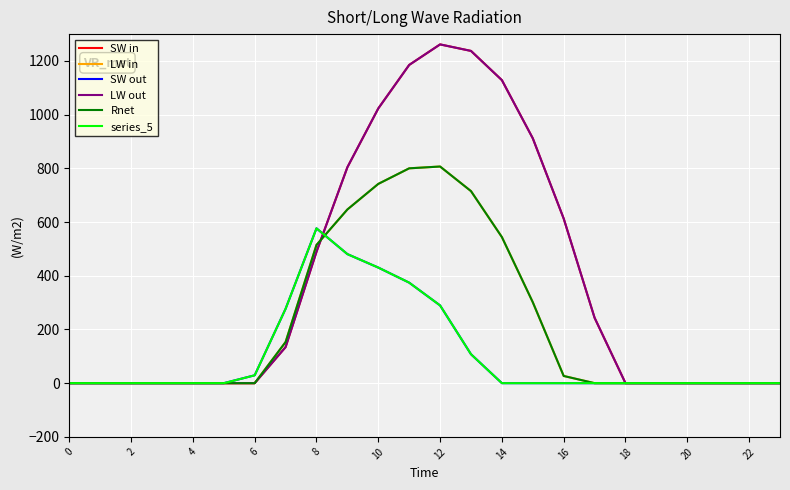

What is the sum of all SW out values?

2565.8